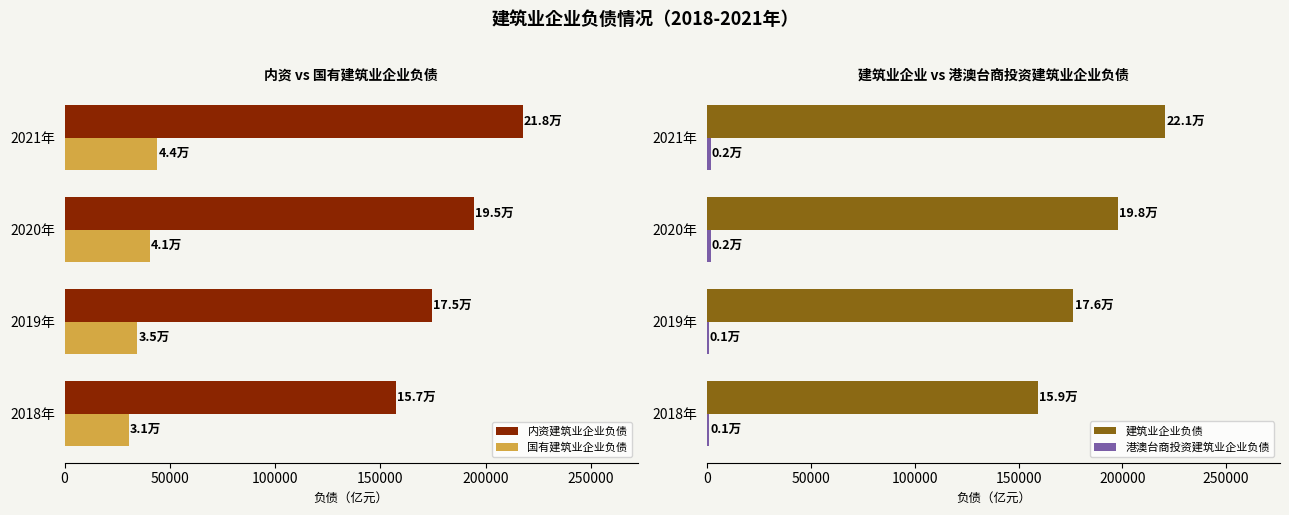

Reading right to left, list all the values displayed in this chart.

内资建筑业企业负债: 217757.0	194677.1	174536.8	157430.0
国有建筑业企业负债: 43996.2	40554.5	34578.3	30534.9
建筑业企业负债: 220767.3	197934.7	176472.9	159218.1
港澳台商投资建筑业企业负债: 1654.5	1825.8	890.8	924.4